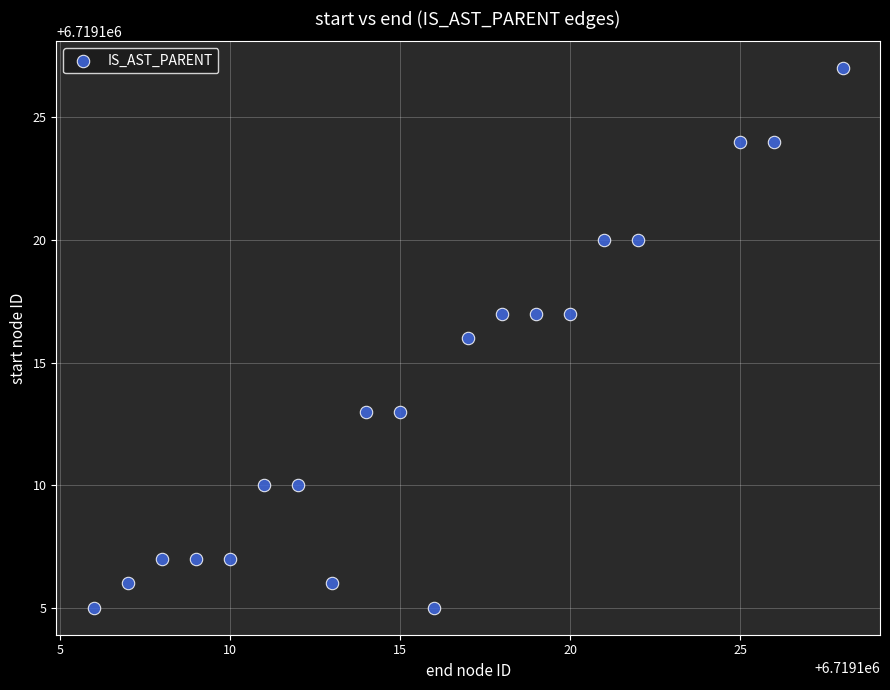

What is the range of Y values (max minus min)?

22